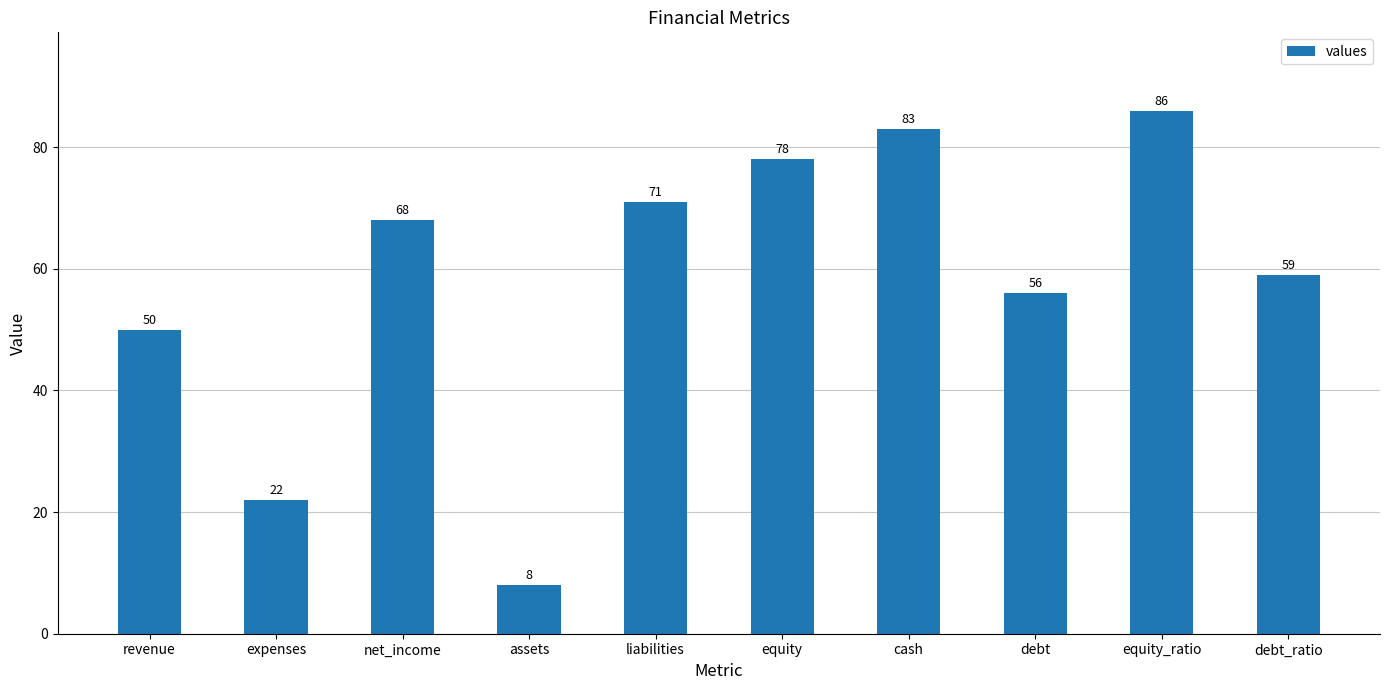

What is the value of the 7th bar from the left?

83